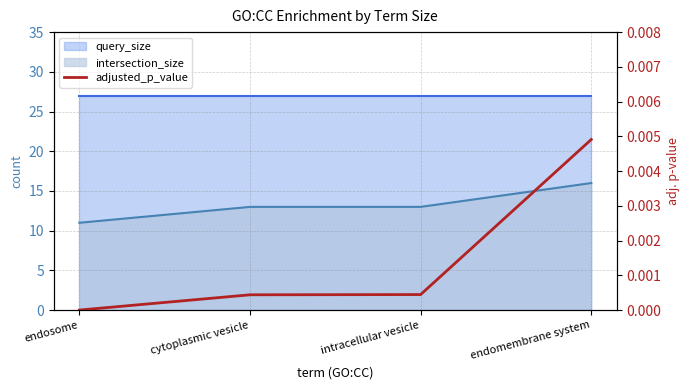

Which category has the lowest value across all series?

endosome